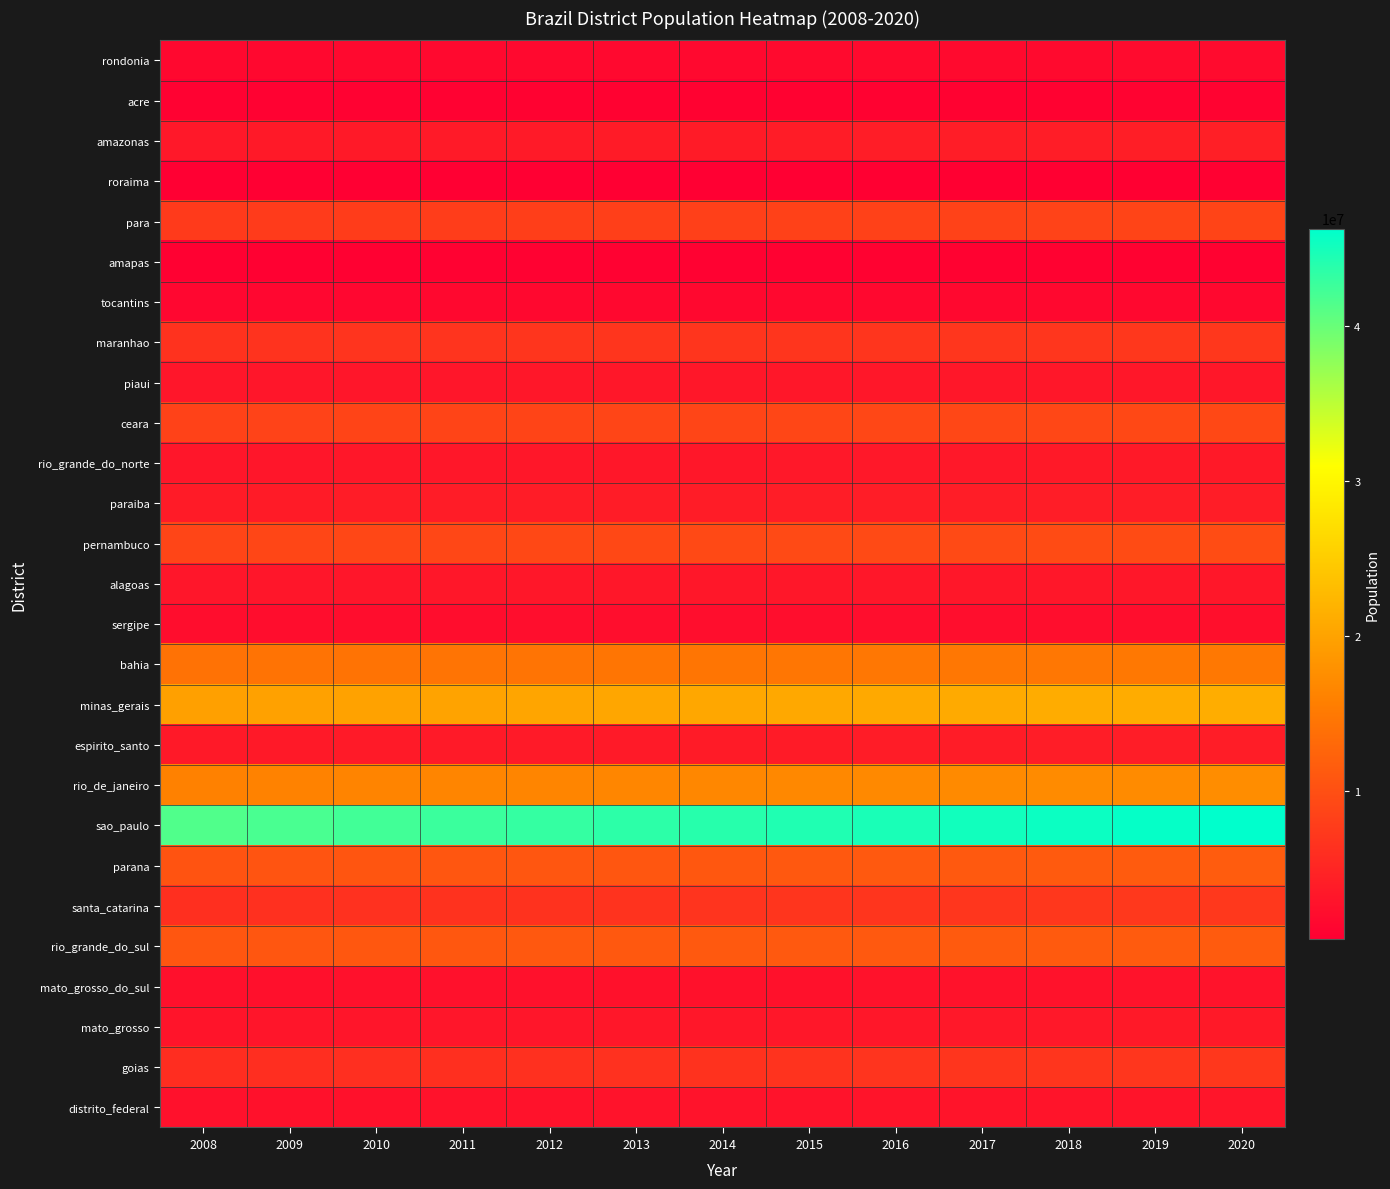

What is the spread (max minus min) of values at 2011?

42237840